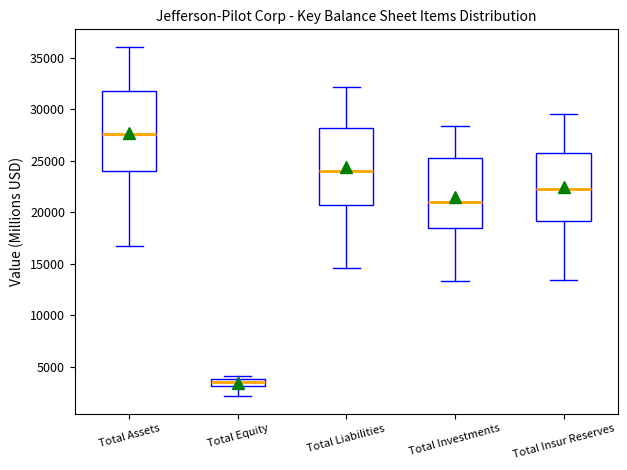

Where does the lower whisker of the box for Total Assets end on the y-axis? The values are not printed on the chart, so give them approximately, as read against the axis.

17000